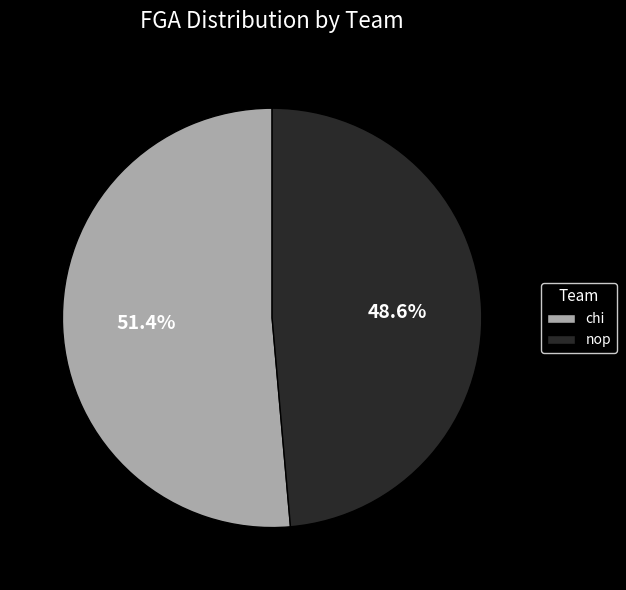

Approximately how many times larger is the value at nop compared to chi?

0.9